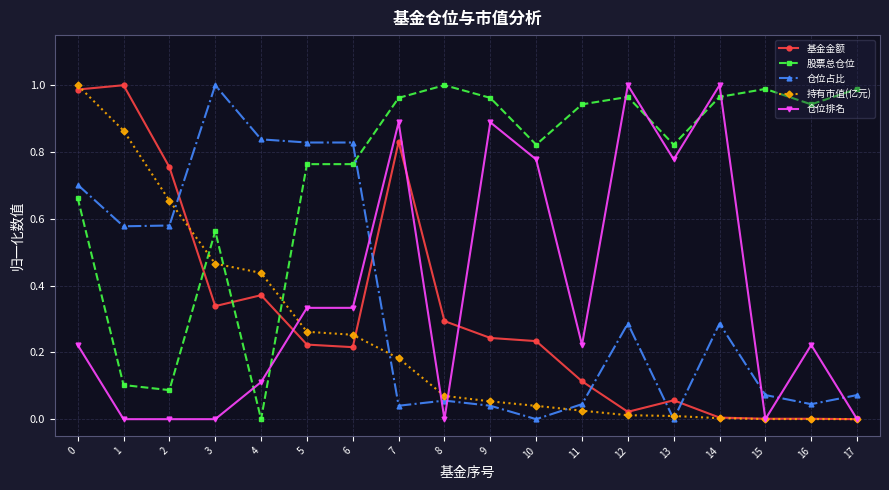

The value of 仓位排名 at 13 is 1.3. True or false?

False